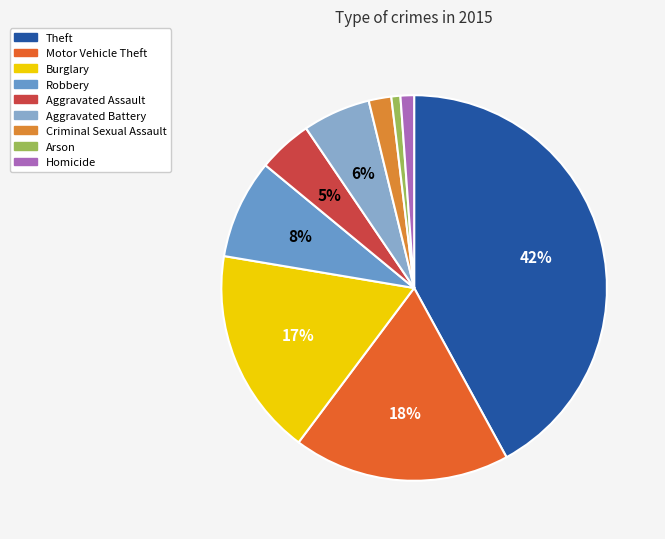

Does any single category account for the majority?

No